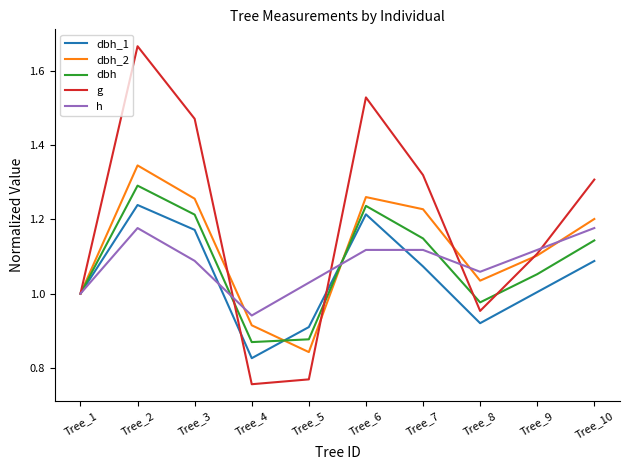

What is the sum of all dbh_1 values?

10.4